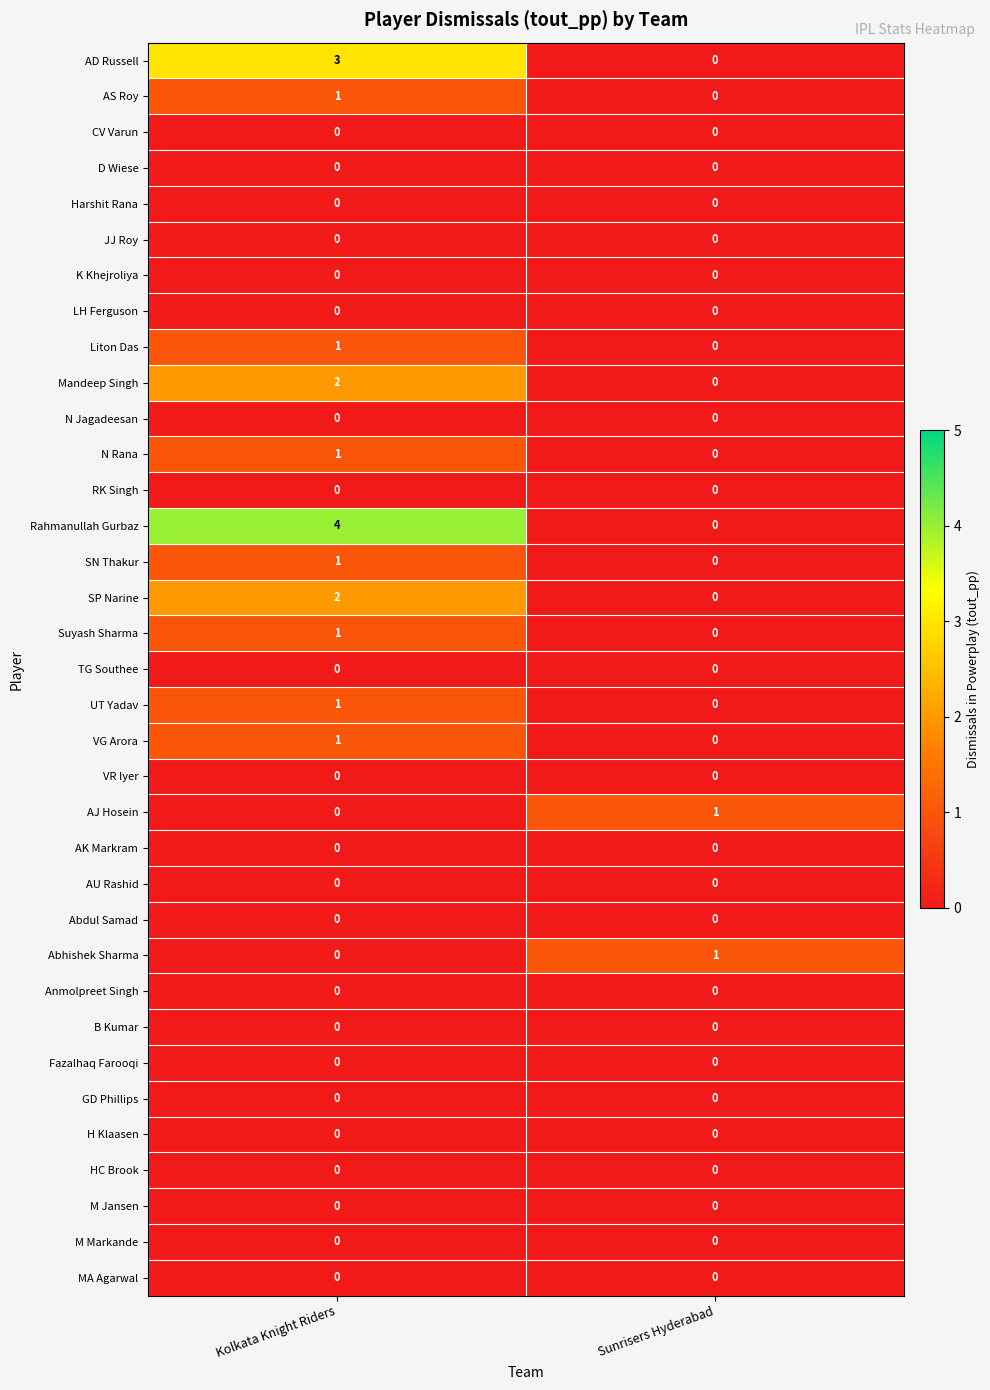

Which series has the widest spread of values?

Rahmanullah Gurbaz